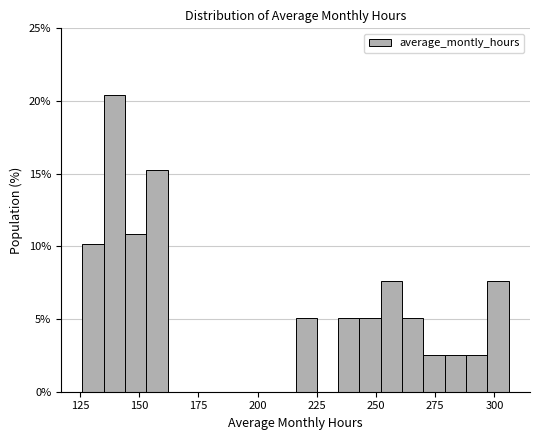

Read against the x-axis, roughly where is the centre of the tallest bar?

140